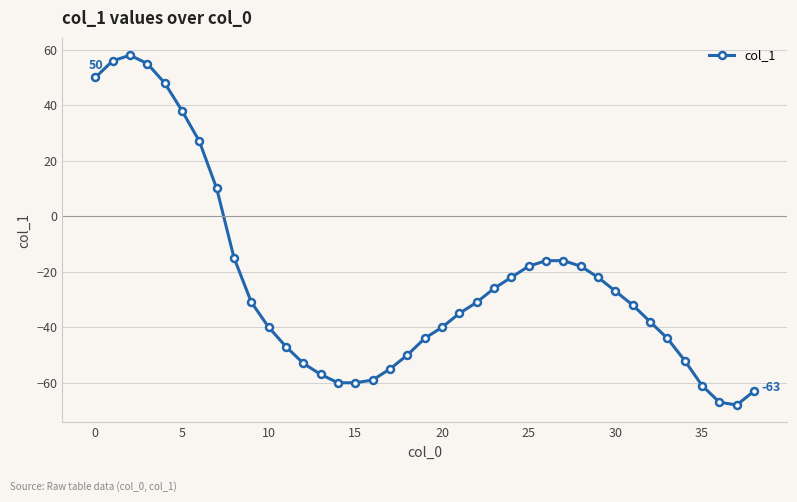

How many data points are above -32?

19